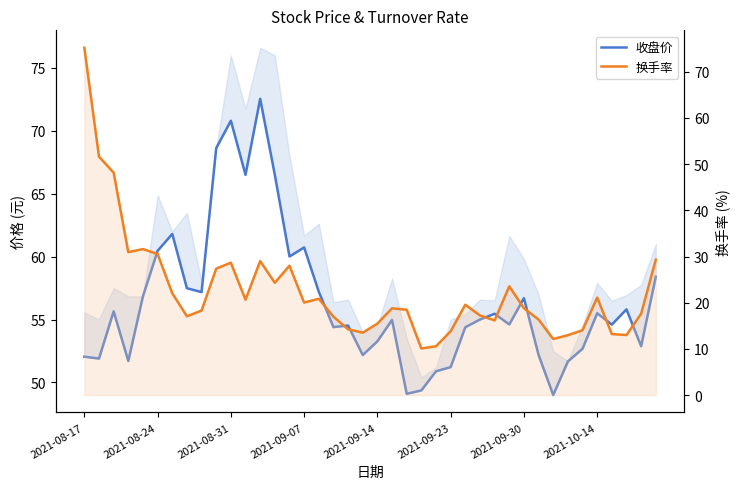

Does the chart have visible grid lines?

No